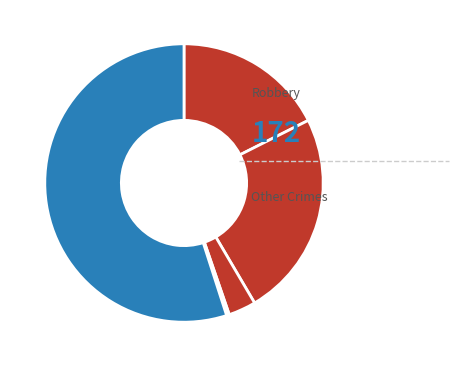

How many segments does this pie chart have?

5